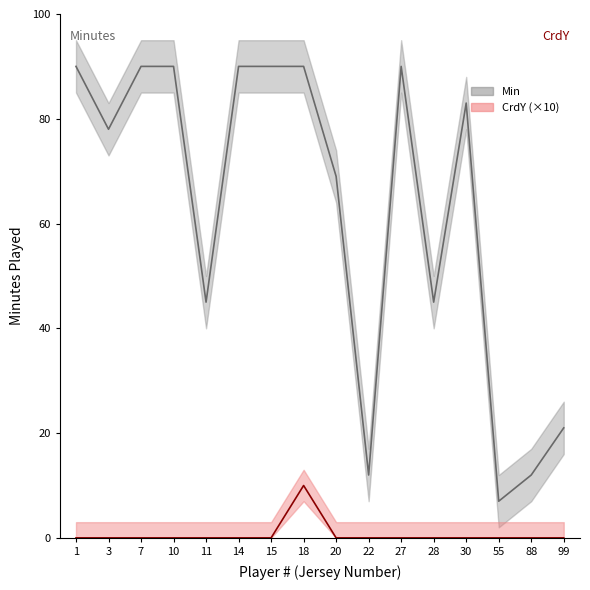

What is the sum of all Min values?

1002